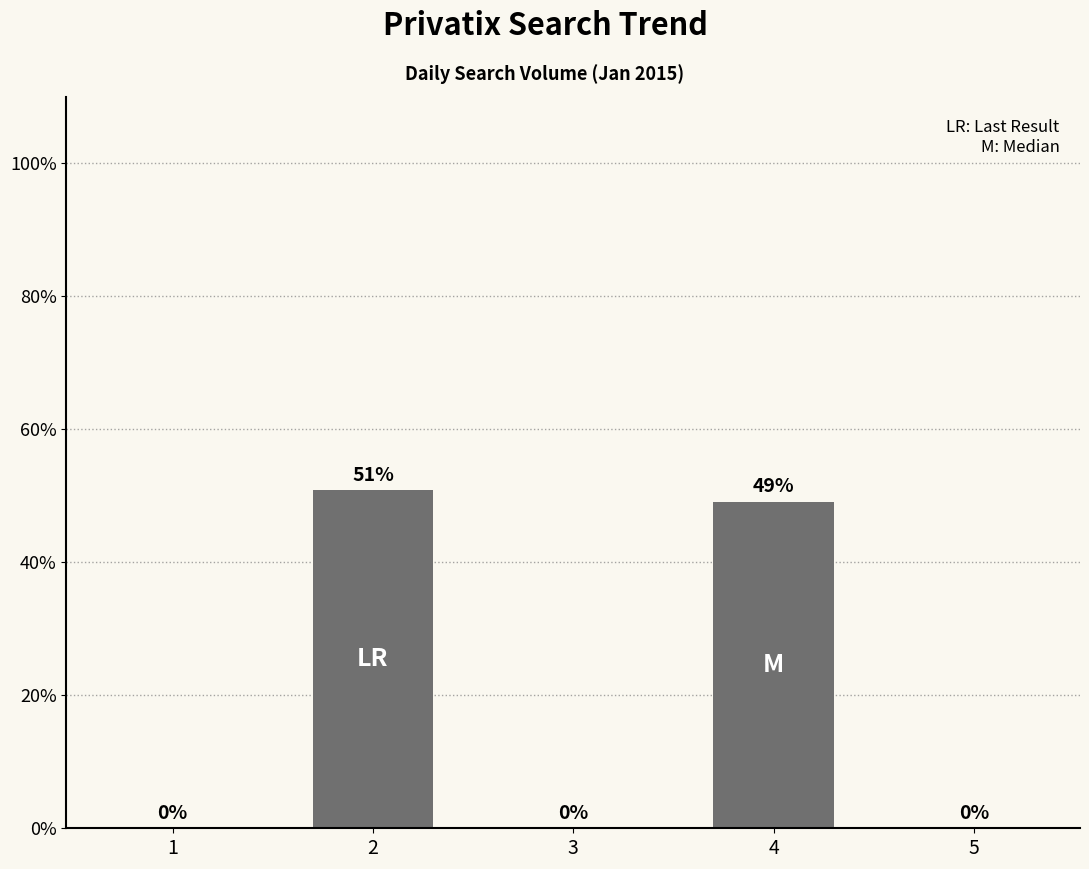

Which has a higher value, 3 or 4?

4